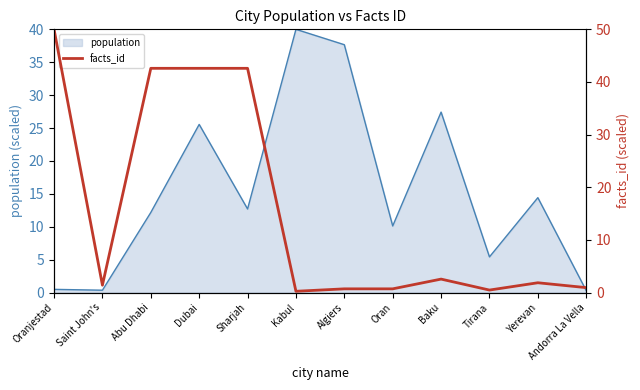

What is the label of the 11th point from the right?

Saint John's